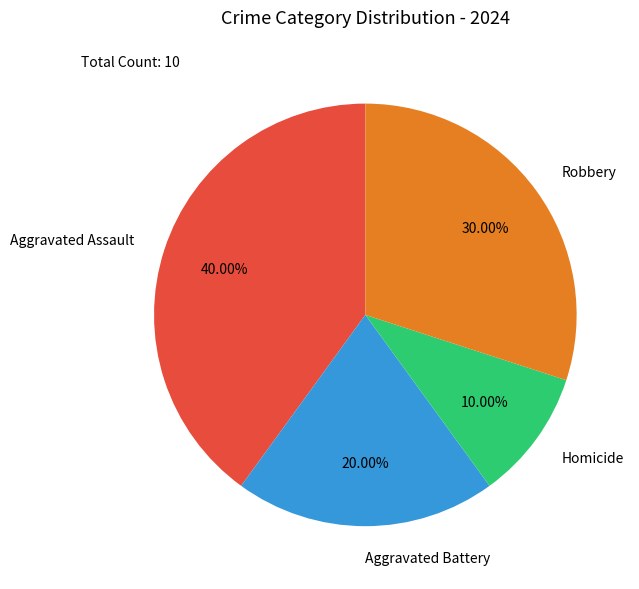

To the nearest percent, what is the difference between the largest and smallest slice percentages?

30%